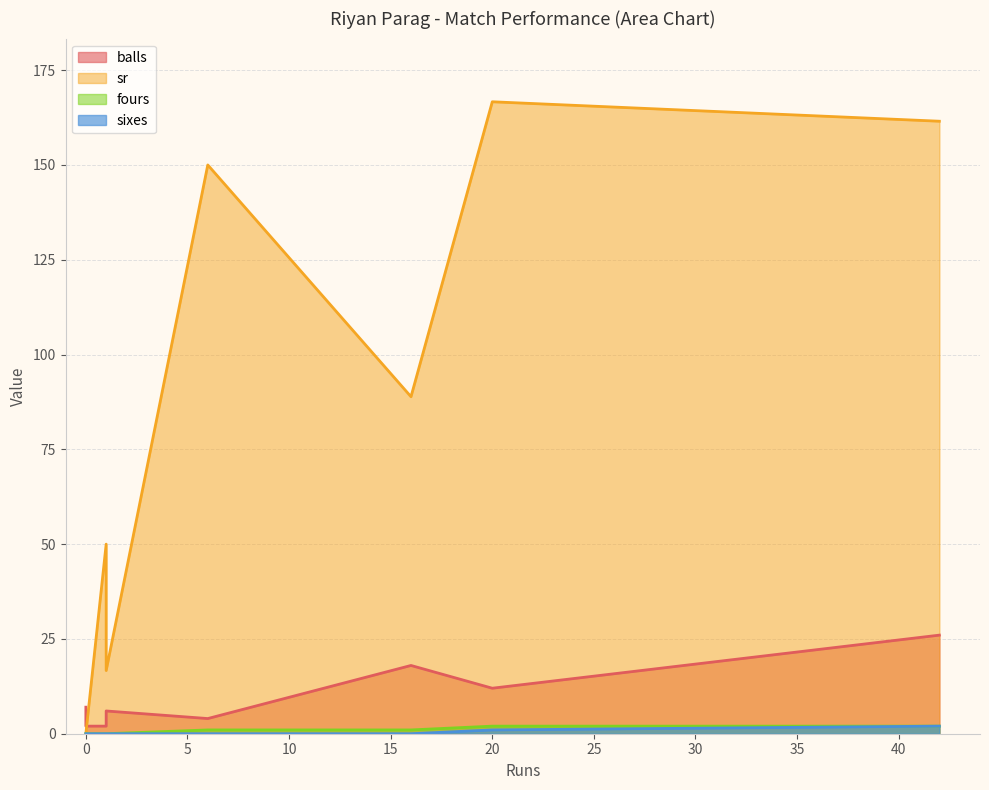

Which category has the highest value in the fours series?

20